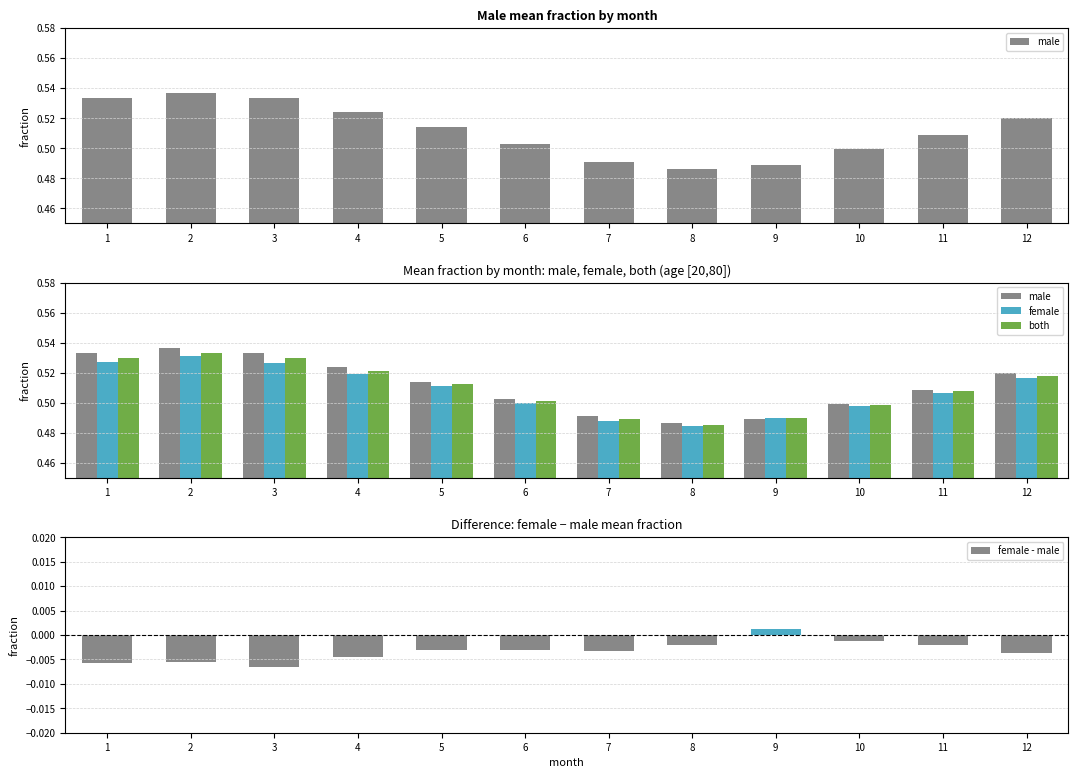

Rank the series at 2 from highest to lowest value.

male, both, female, female - male